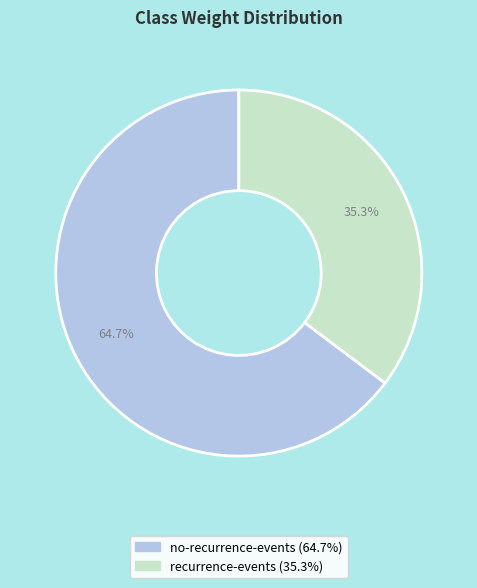

Is there any slice that represents more than half of the pie?

Yes